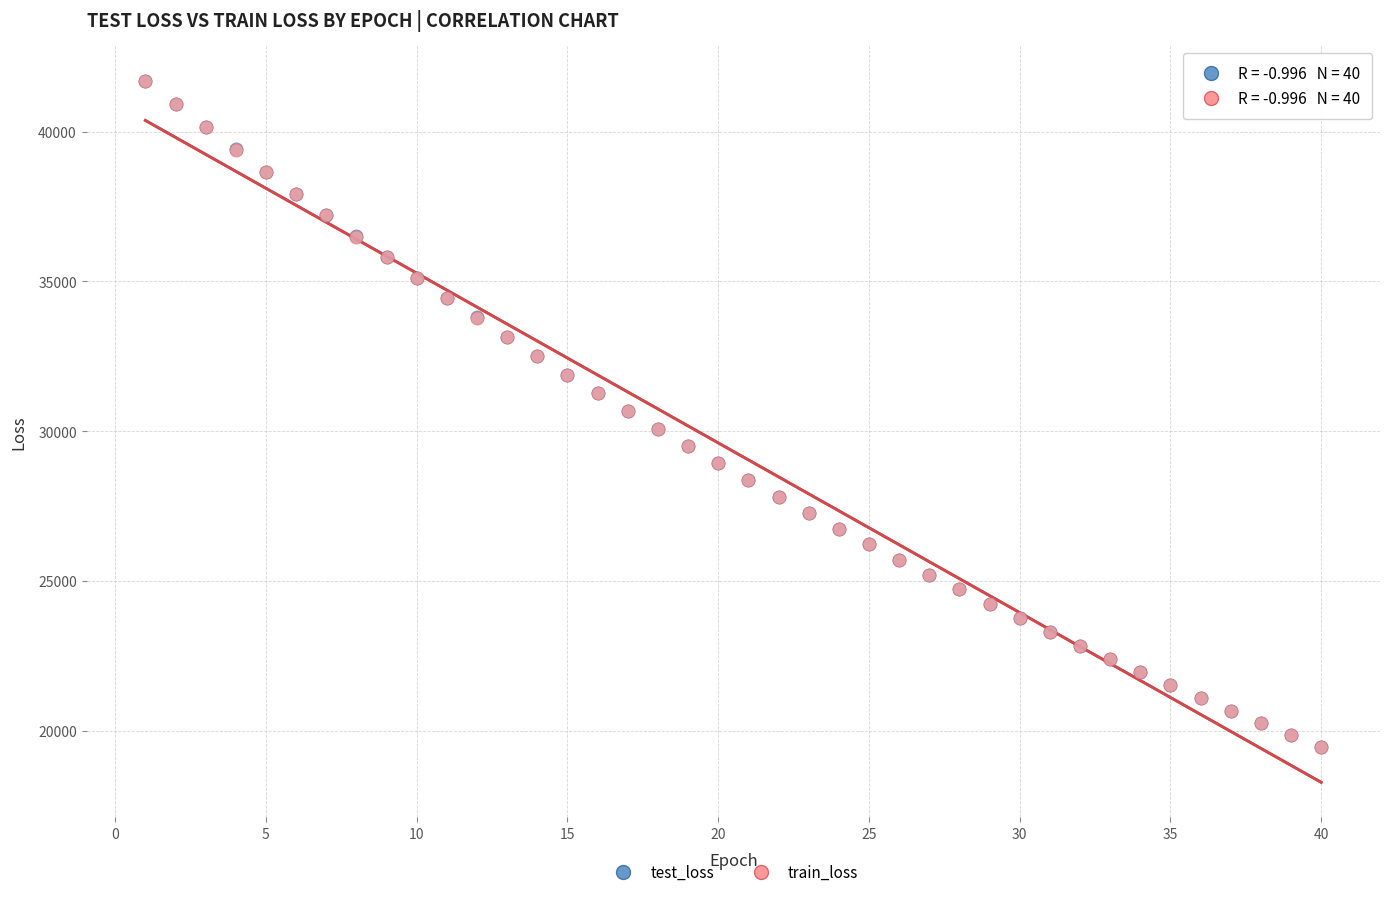

What are all the series names shown in the legend?

test_loss, train_loss